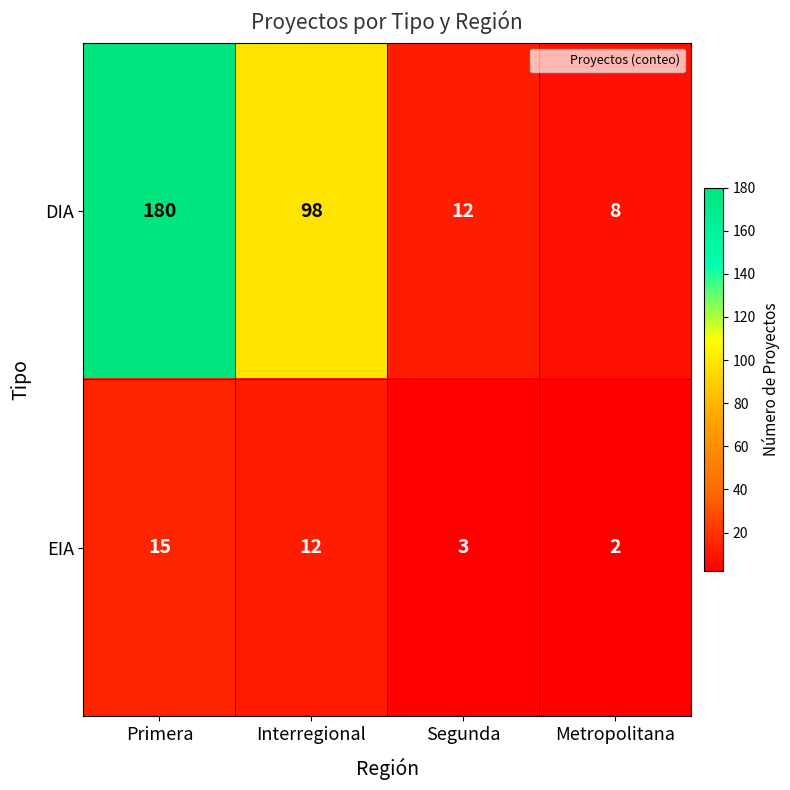

What value does the DIA series have at Interregional?

98